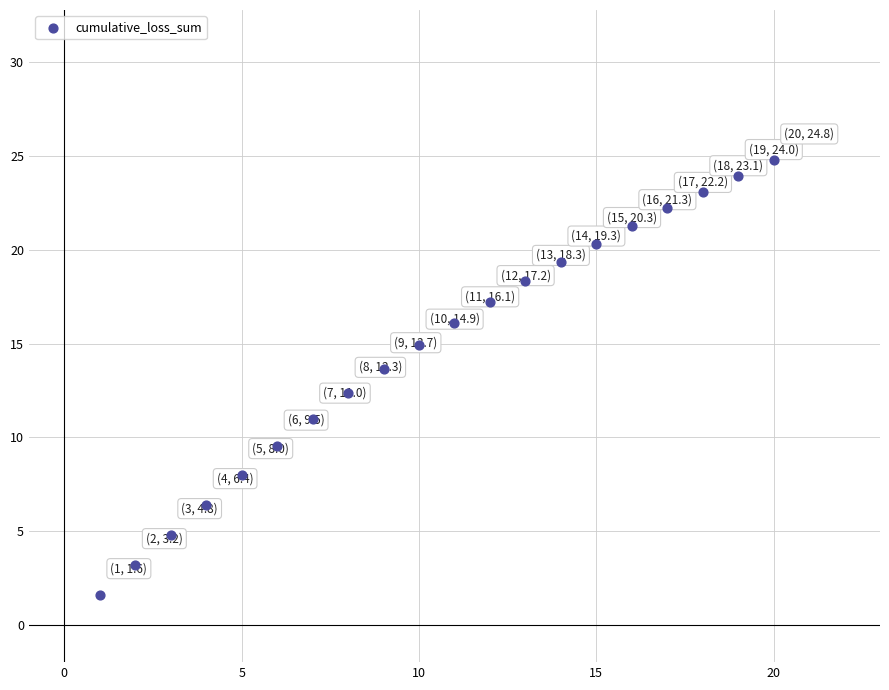

What is the range of Y values (max minus min)?

23.2